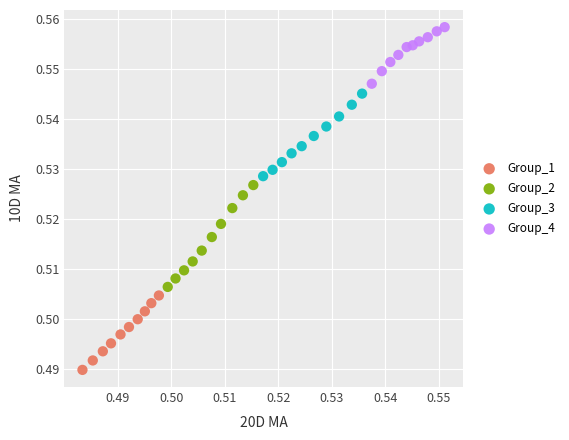

Which series reaches the minimum Y coordinate?

Group_1